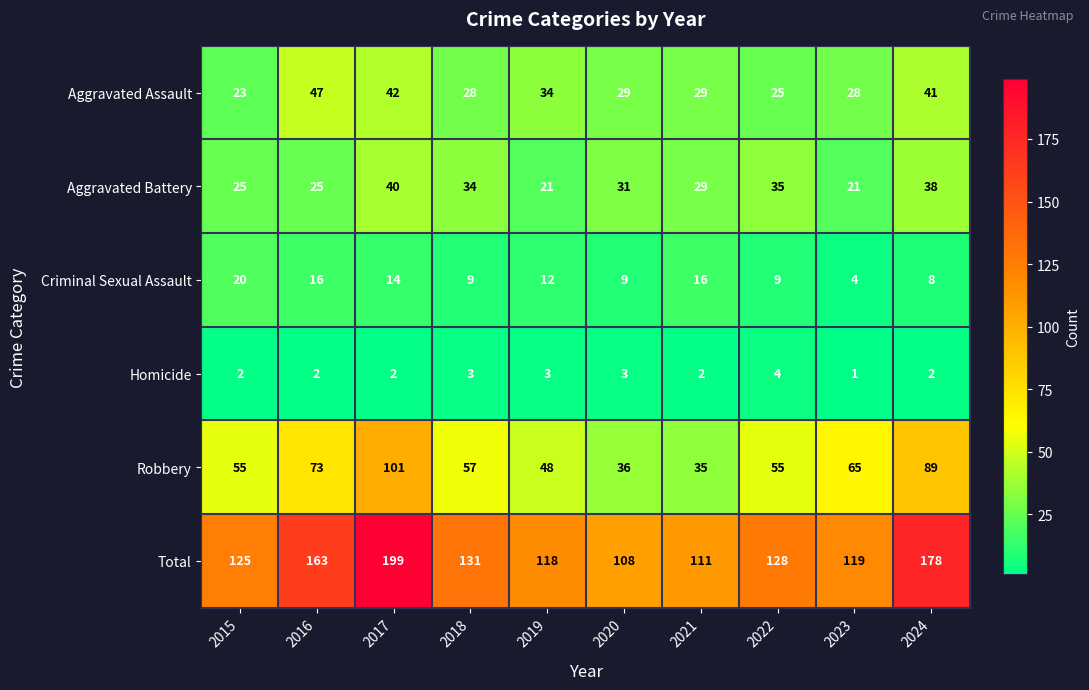

What is the difference between the highest and lowest values at 2021?

109